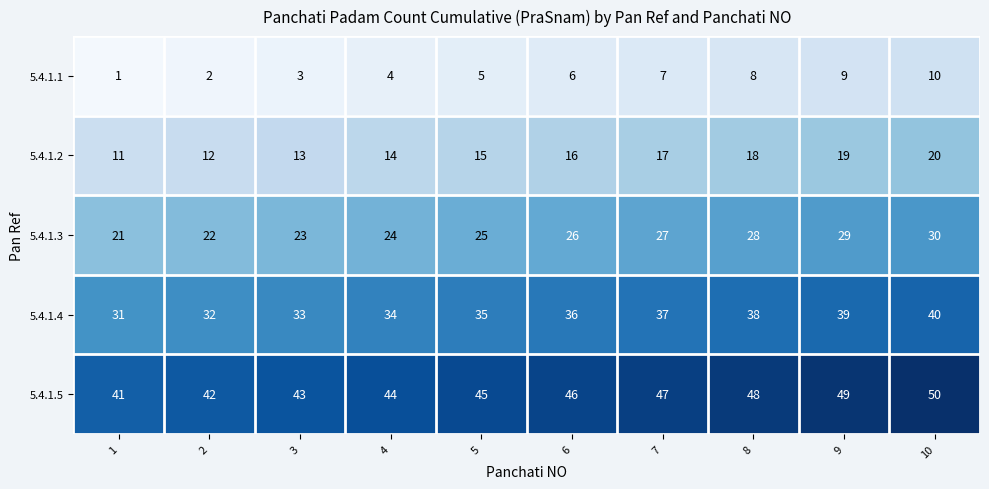

At which category does the chart reach its peak across all series?

10